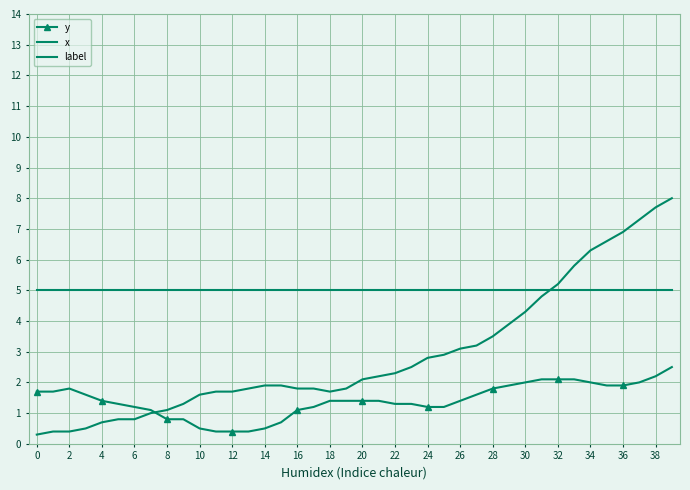

What is the value of the x point at the 3rd from the left?

0.4